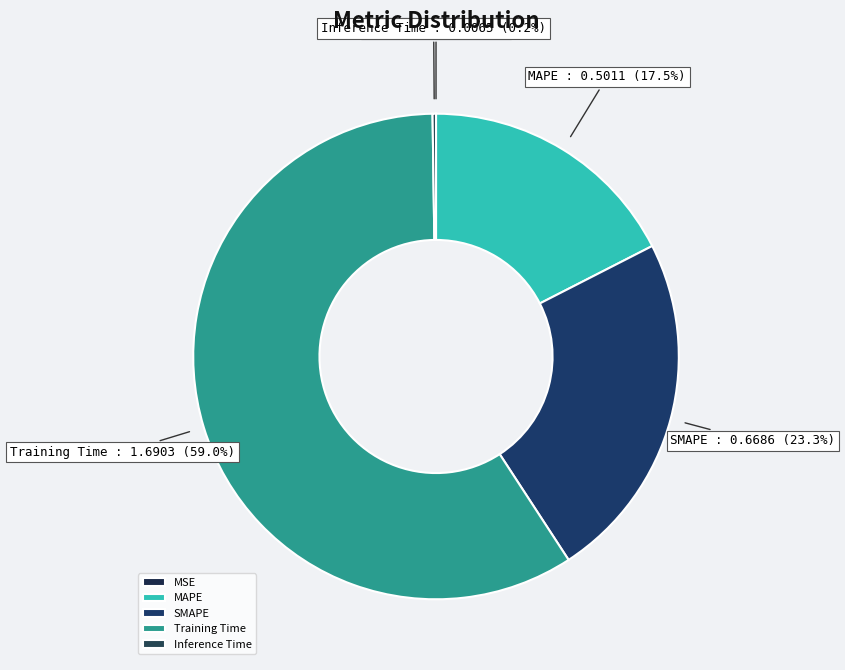

Is it true that SMAPE is 34% of the pie?

False